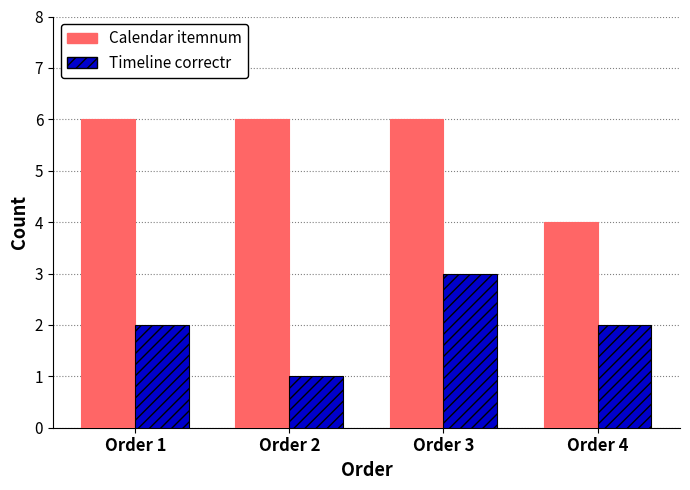

What is the smallest value displayed?

1